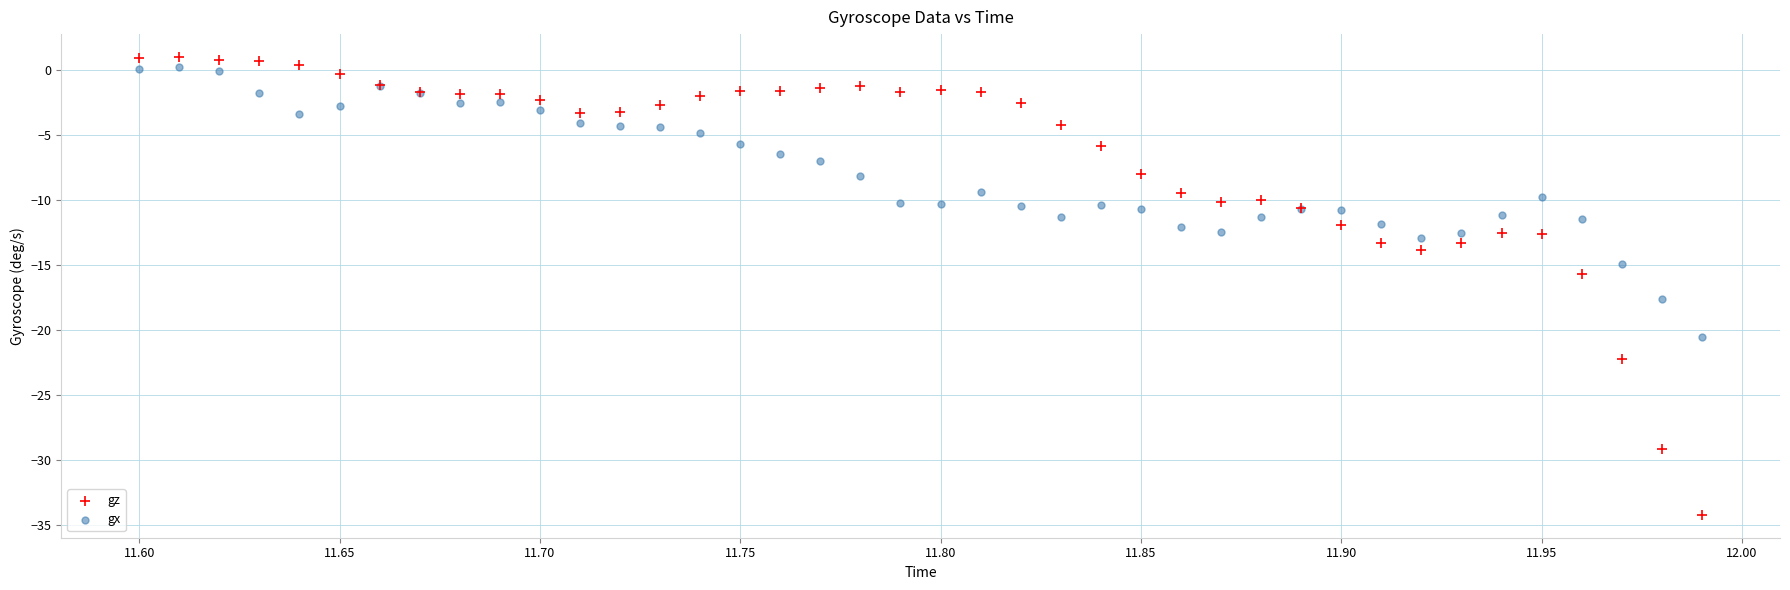

Which series contains the lowest Y value?

gz